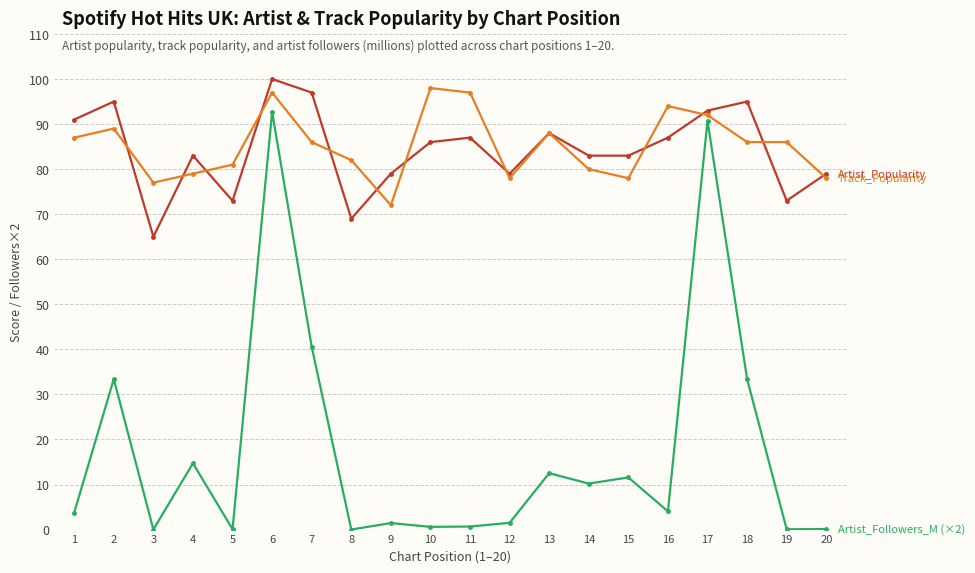

What is the spread (max minus min) of values at 14?

72.8